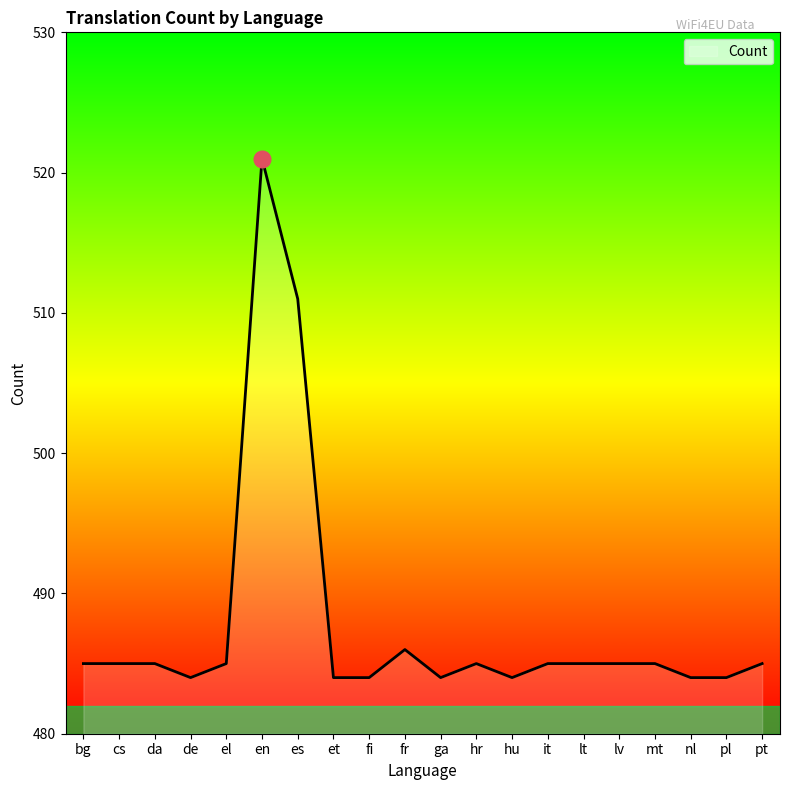

Which has a higher value, bg or es?

es